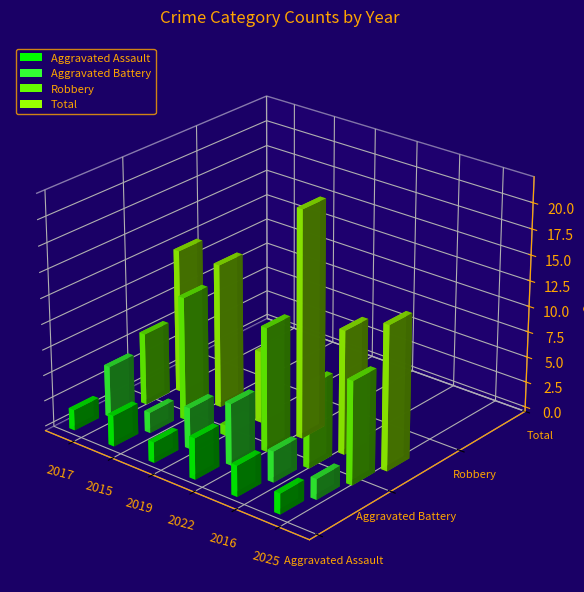

Reading left to right, what are all the values shown in this chart?

Aggravated Assault: 2	3	2	4	3	2
Aggravated Battery: 5	2	4	6	3	2
Robbery: 7	12	1	12	8	10
Total: 14	14	7	22	12	14